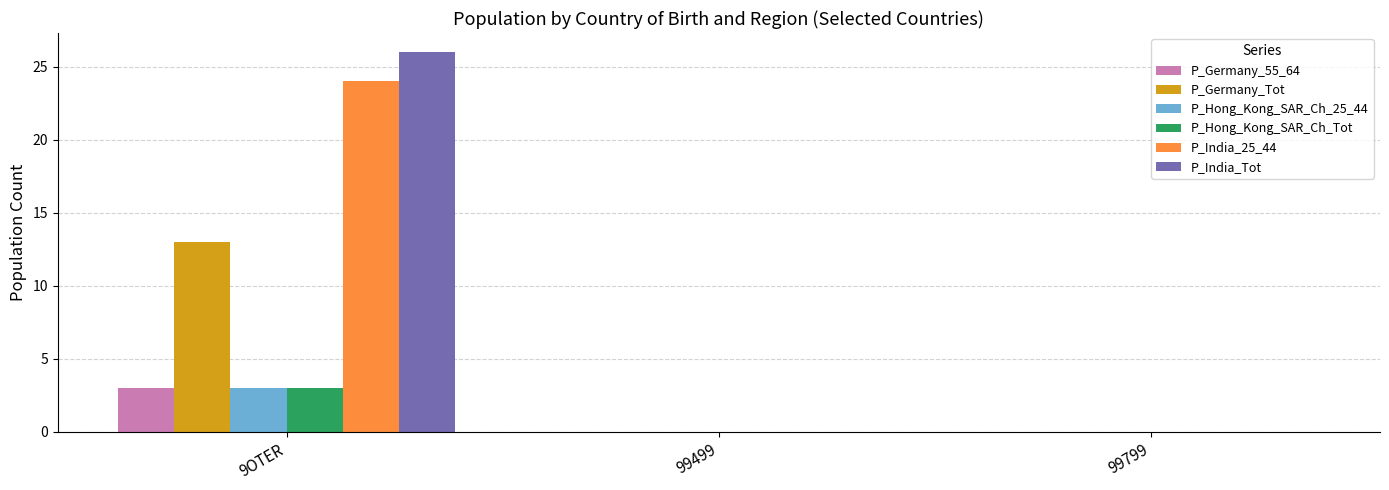

Between 9OTER and 99499, which series saw the biggest shift?

P_India_Tot